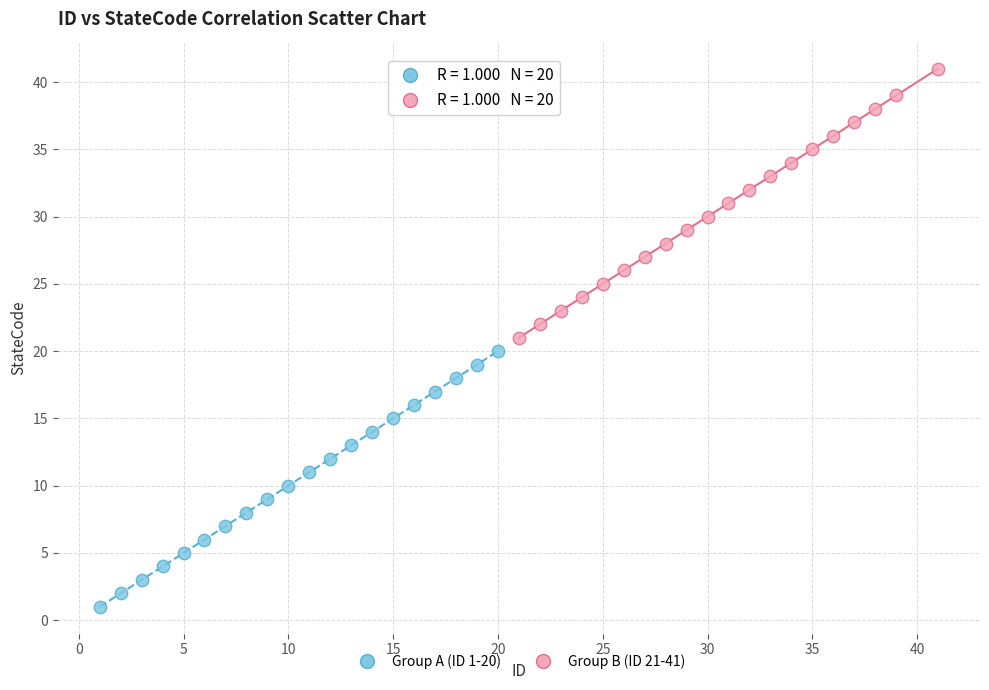

Which series contains the highest Y value?

Group B (ID 21-41)